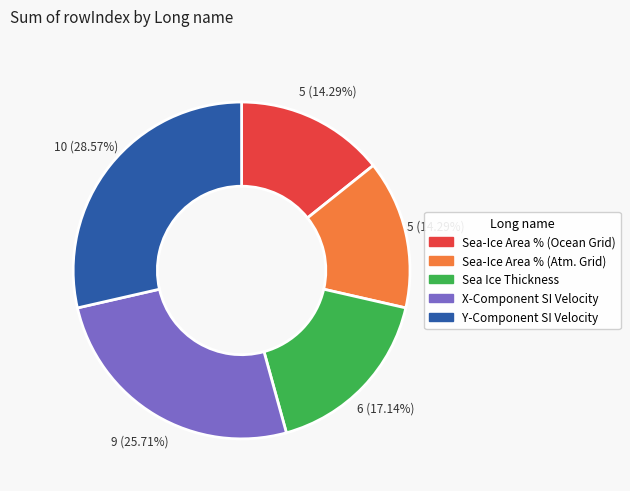

Do Y-Component SI Velocity and X-Component SI Velocity together represent more than half of the pie?

Yes